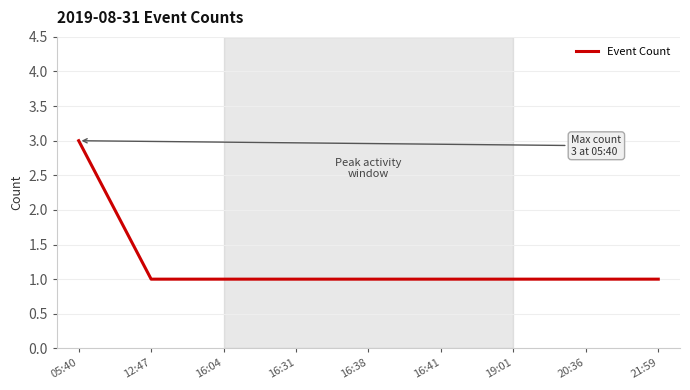

What position from the left is 16:38?

5